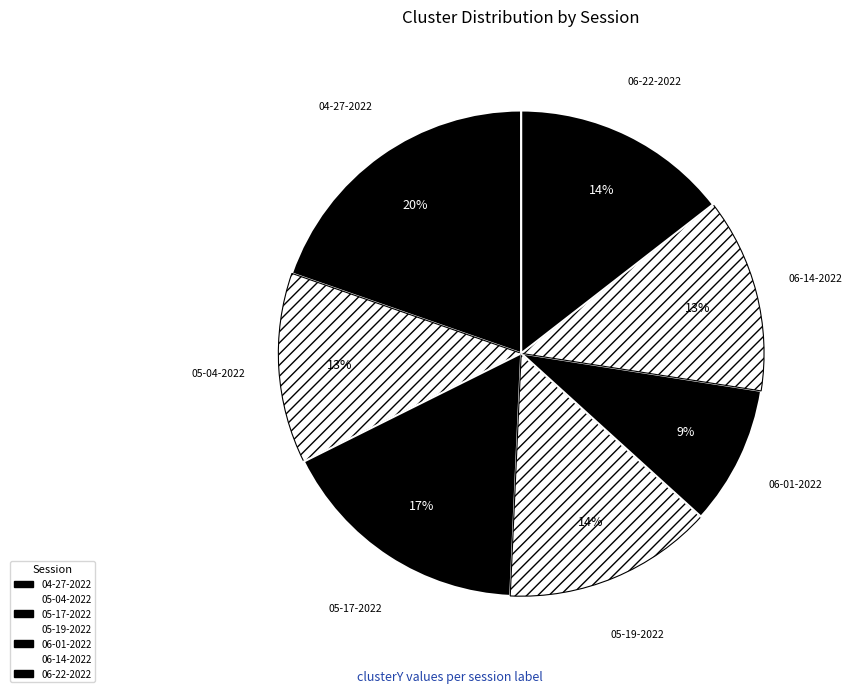

Count the number of slices in the pie.

7